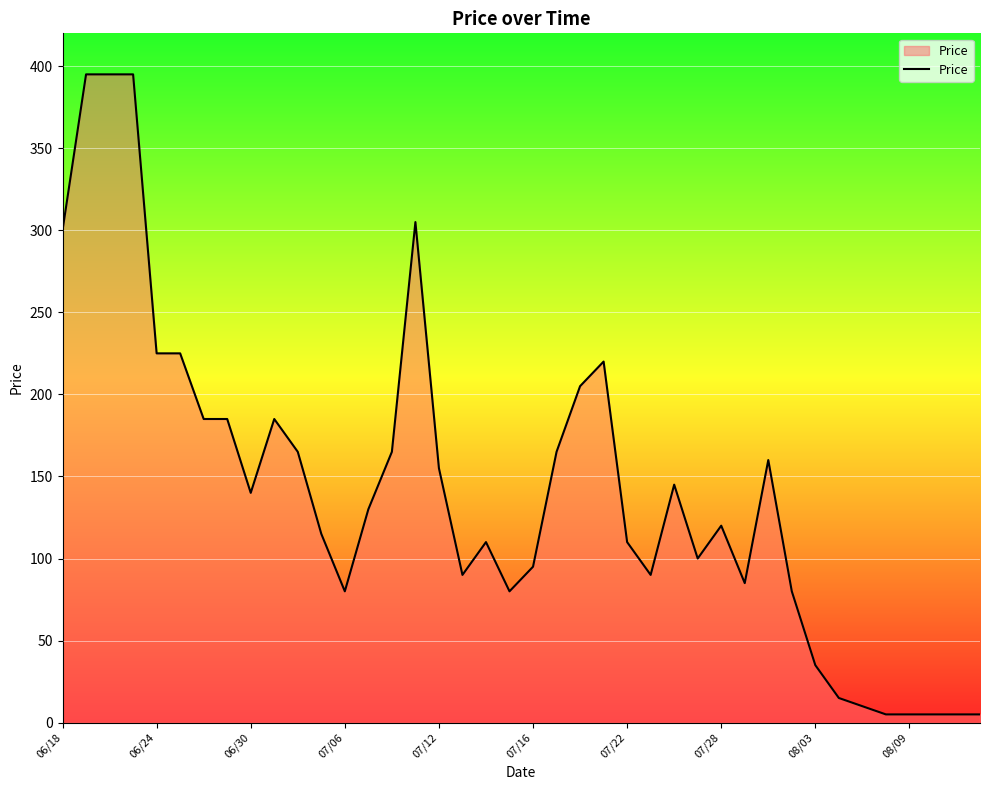

What is the sum of all values?

5685